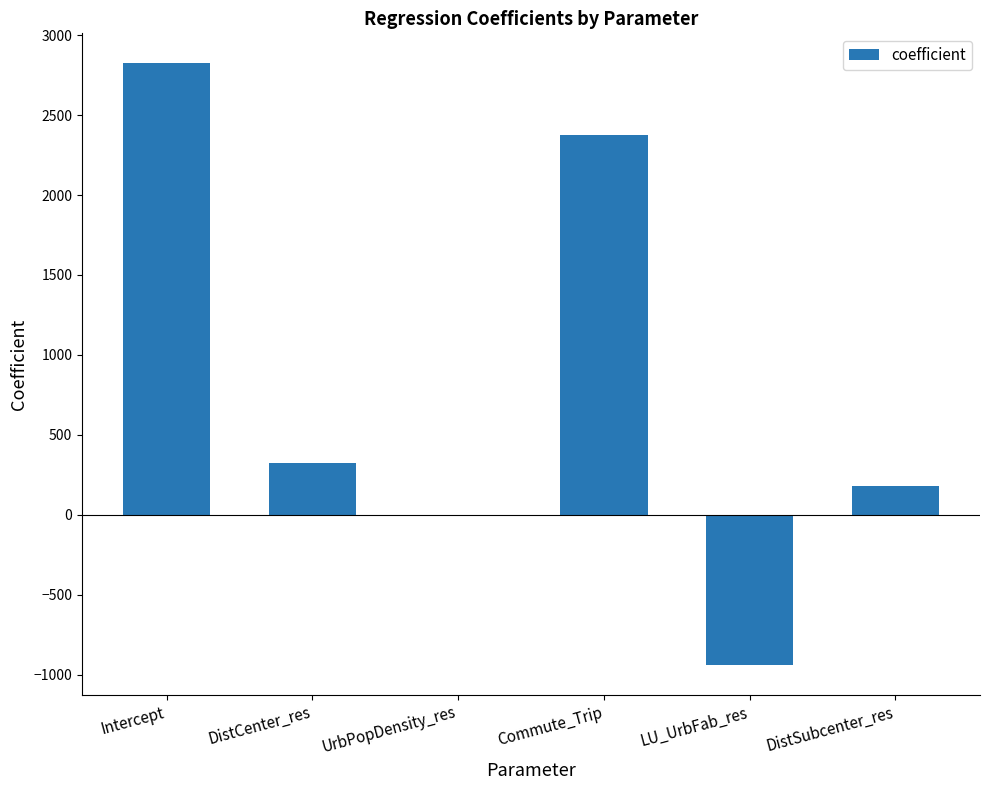

Approximately how many times larger is the value at Commute_Trip compared to Intercept?

0.8